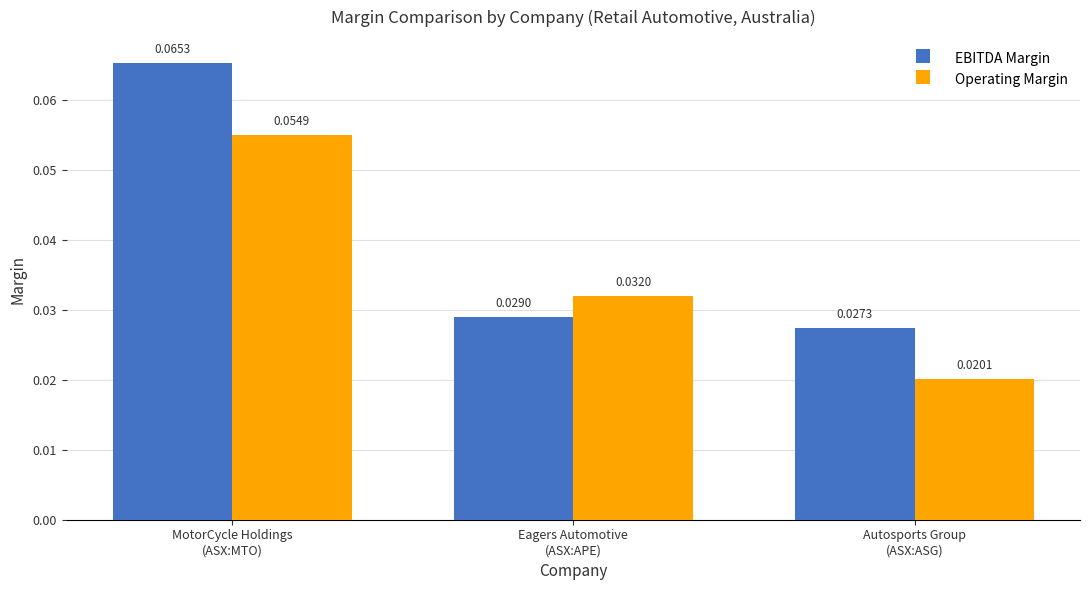

Rank the series by their average value, from lowest to highest.

Operating Margin, EBITDA Margin